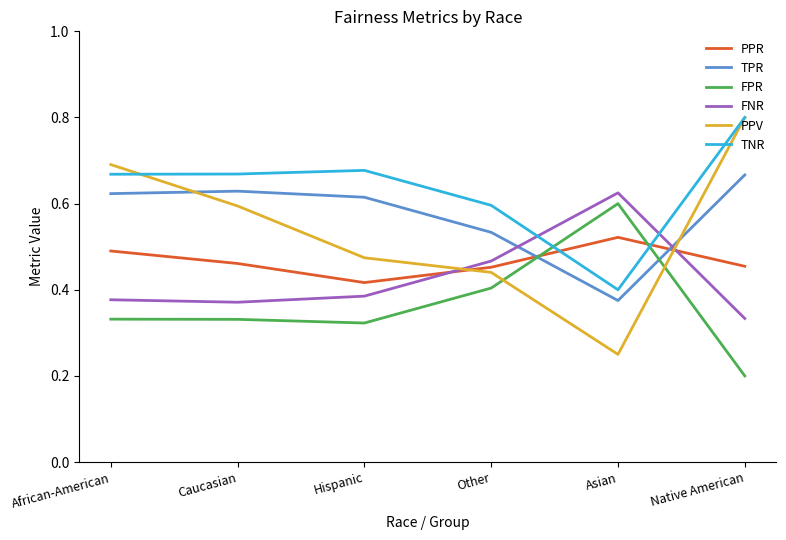

How many lines are shown in the chart?

6